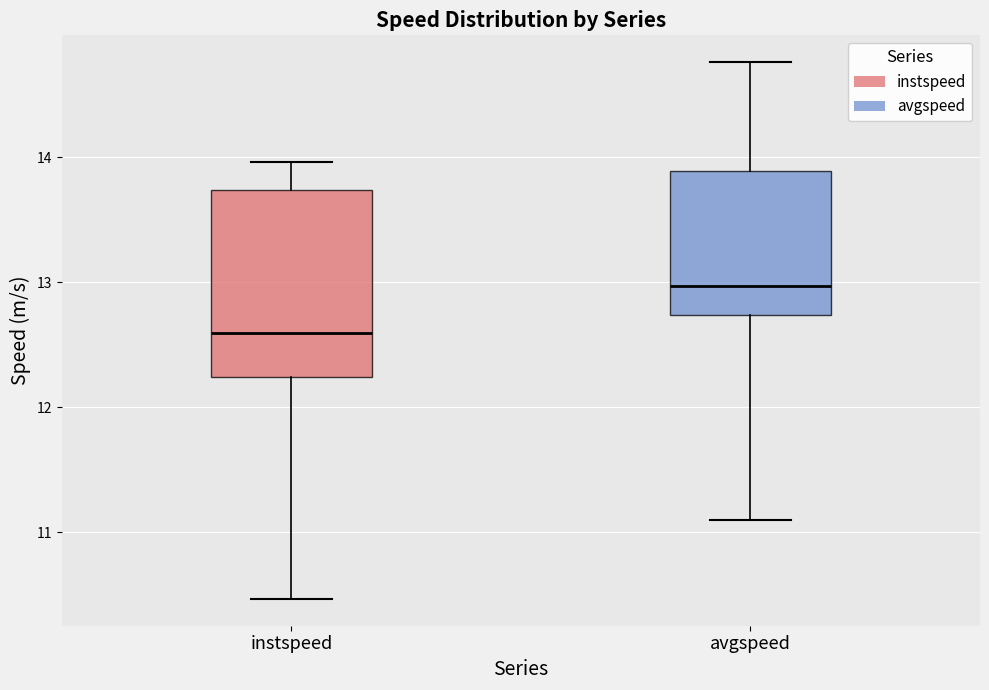

Which box has the highest median line?

avgspeed